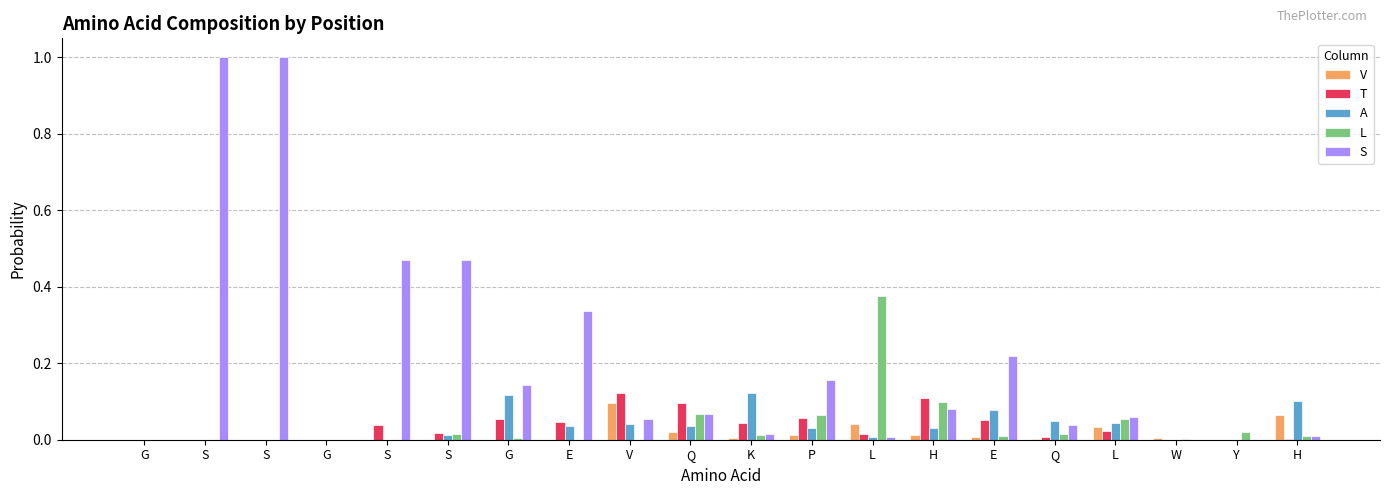

What are all the series names shown in the legend?

V, T, A, L, S